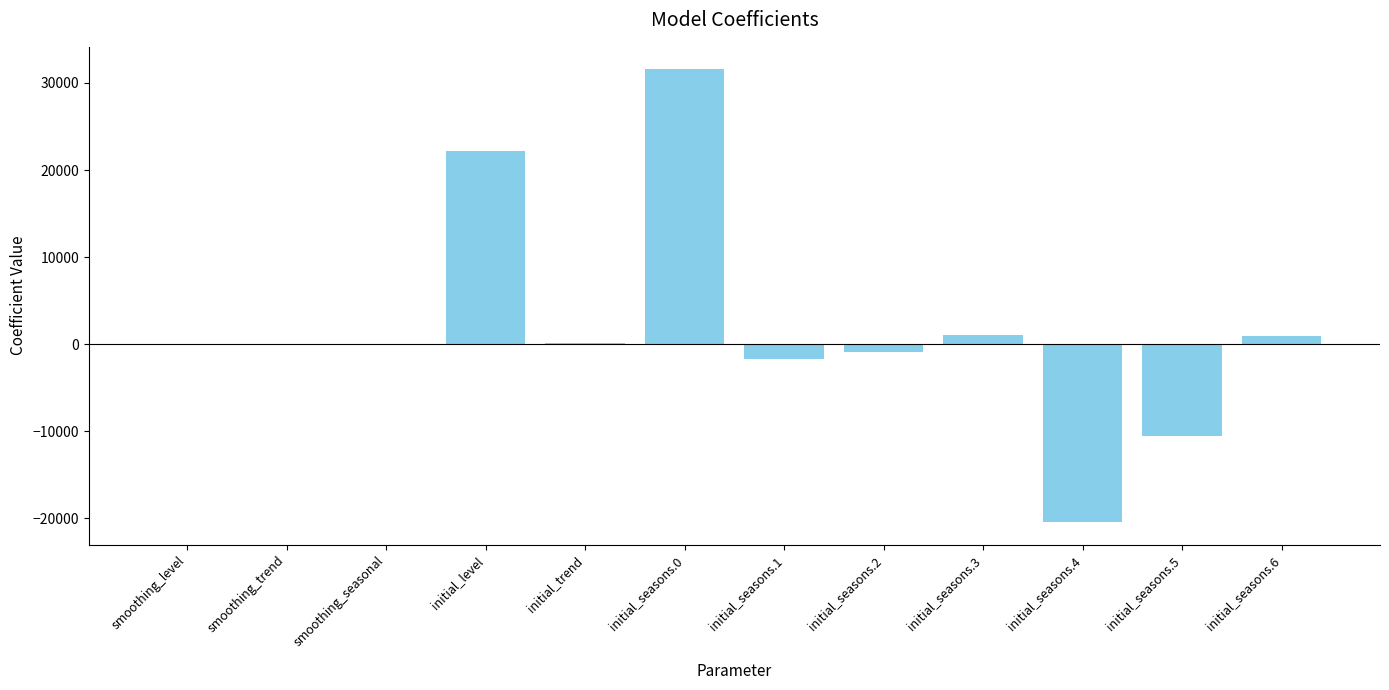

How many distinct data groups are displayed?

1